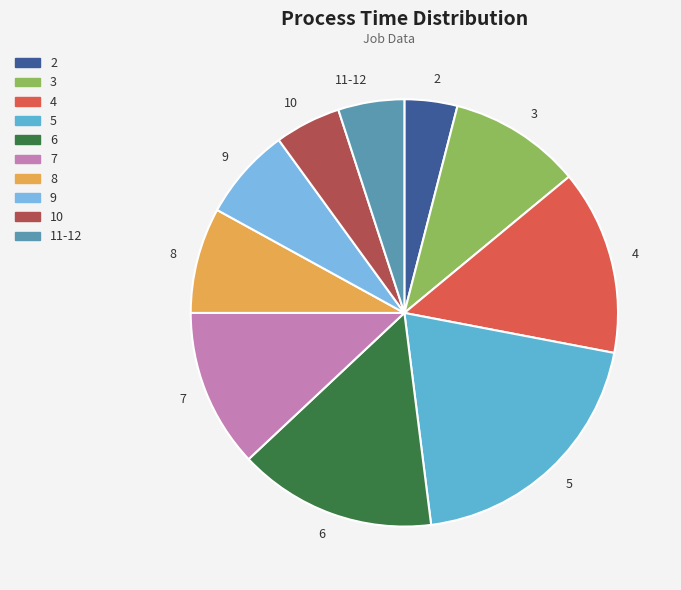

Which category has the smallest portion of the pie?

2